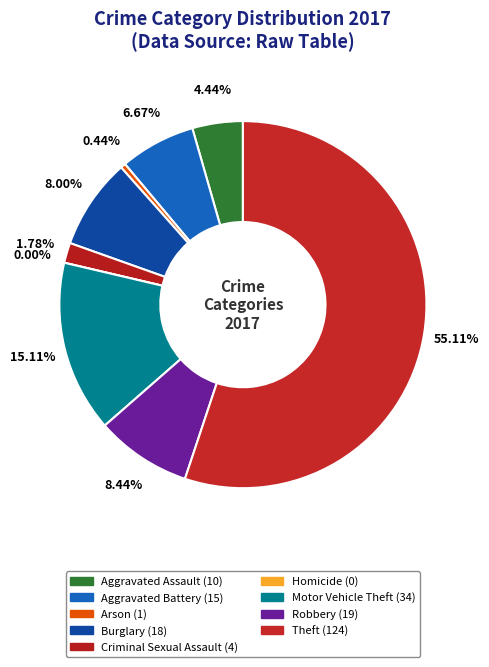

Approximately how many times larger is the value at Aggravated Assault compared to Theft?

0.1